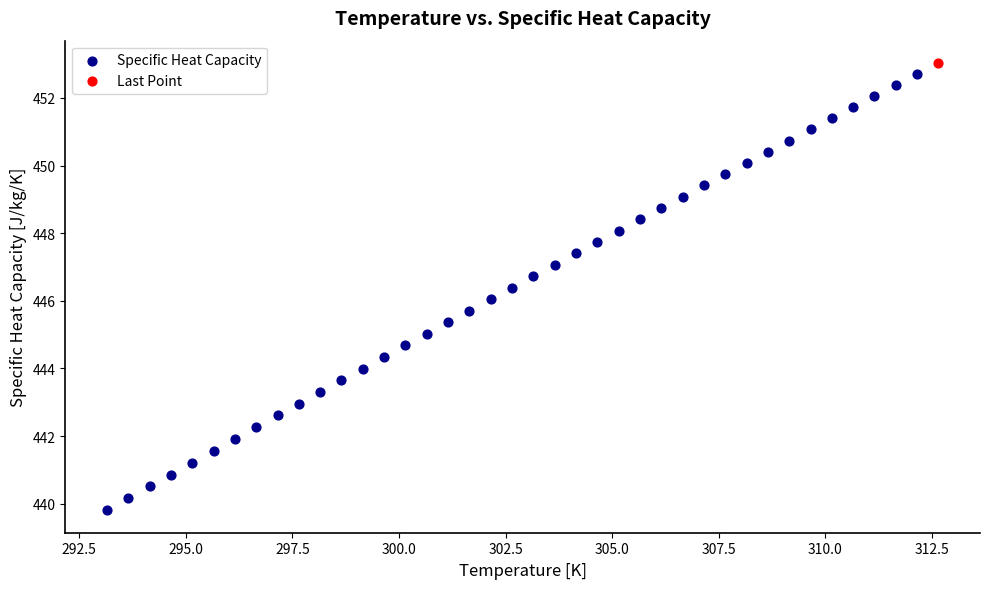

What are all the series names shown in the legend?

Specific Heat Capacity, Last Point